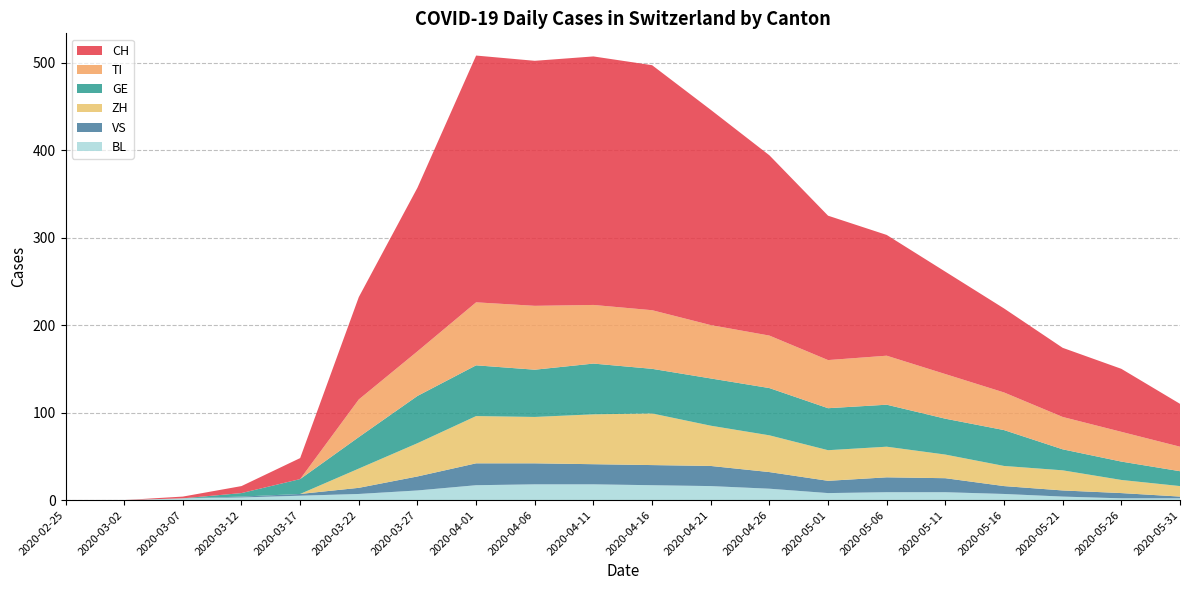

Reading left to right, list all the values displayed in this chart.

CH: 0	0	2	8	24	117	187	282	280	284	280	246	206	165	138	117	96	79	72	49
TI: 0	0	0	0	0	43	51	72	73	67	67	61	60	55	56	51	43	37	34	28
GE: 0	0	0	4	17	36	54	58	54	58	51	54	54	48	48	41	41	24	21	17
VS: 0	0	0	1	2	7	16	25	24	23	23	23	19	14	17	16	9	7	6	2
BL: 0	0	2	3	5	7	11	17	18	18	17	16	13	8	9	9	7	4	2	2
ZH: 0	0	0	0	0	22	38	54	53	57	59	46	42	35	35	27	23	23	15	12